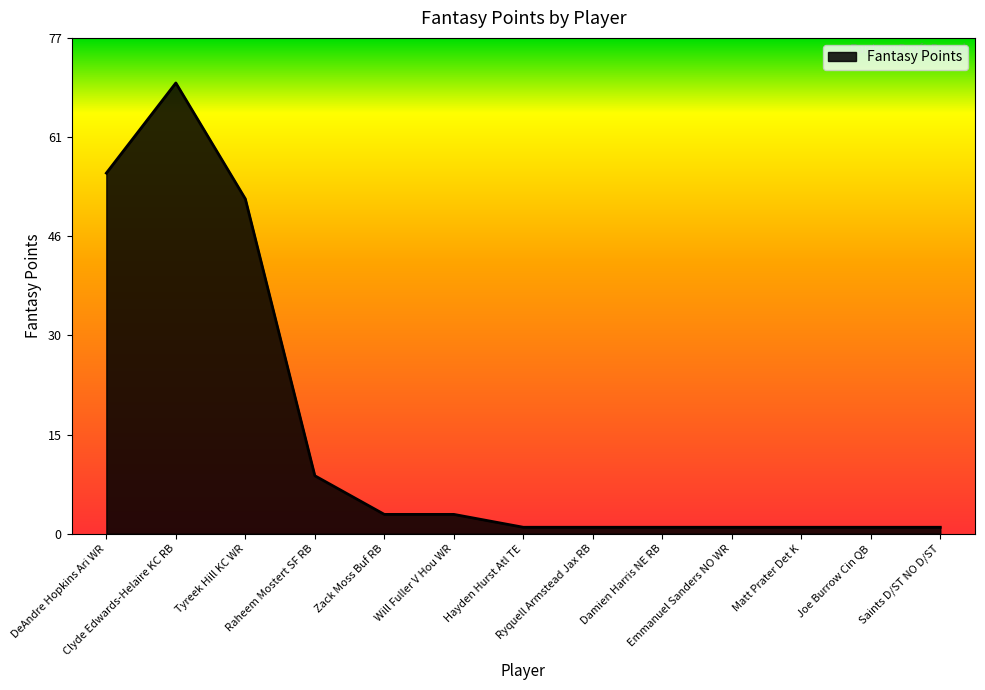

What is the difference between the maximum and minimum values?

69